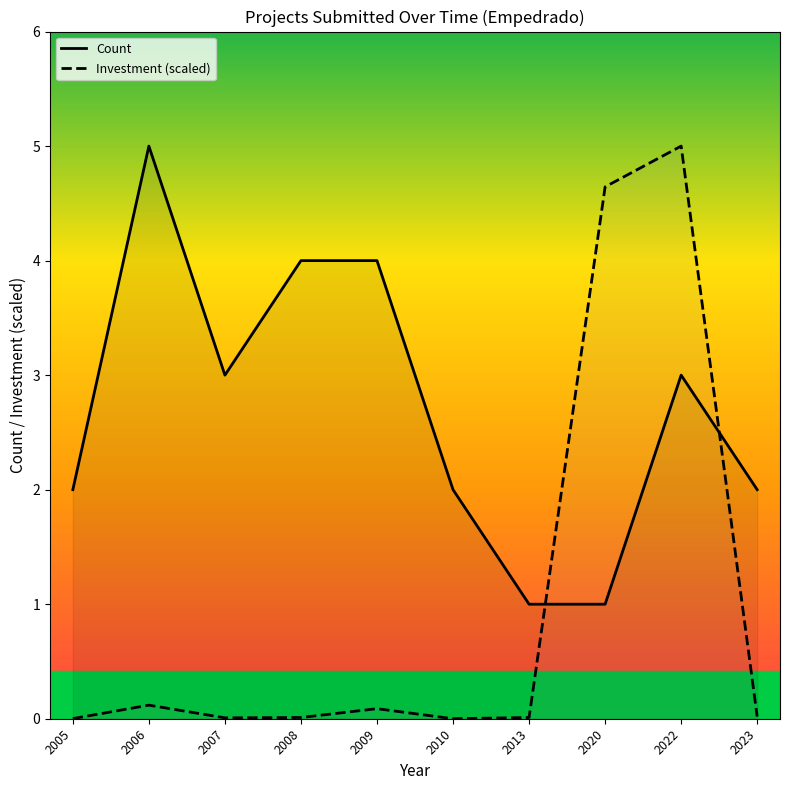

What are all the series names shown in the legend?

Count, Investment (scaled)